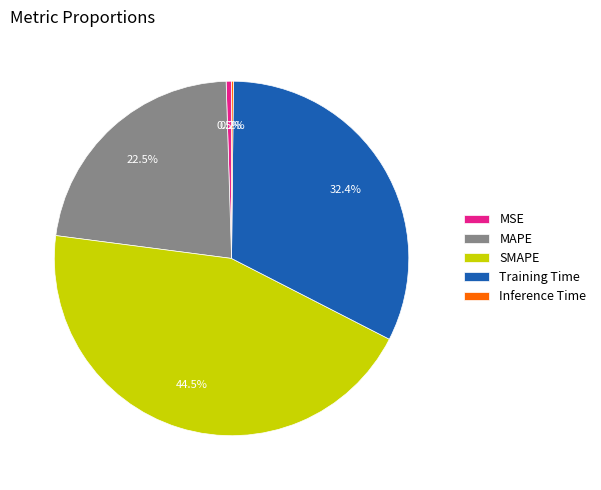

Which category has the biggest portion of the pie?

SMAPE